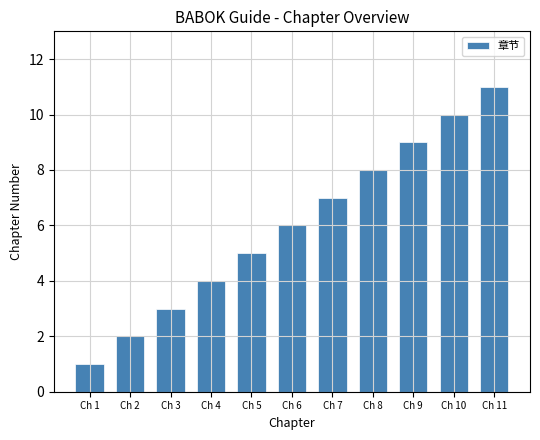

What is the change in value from Ch 6 to Ch 11?

+5